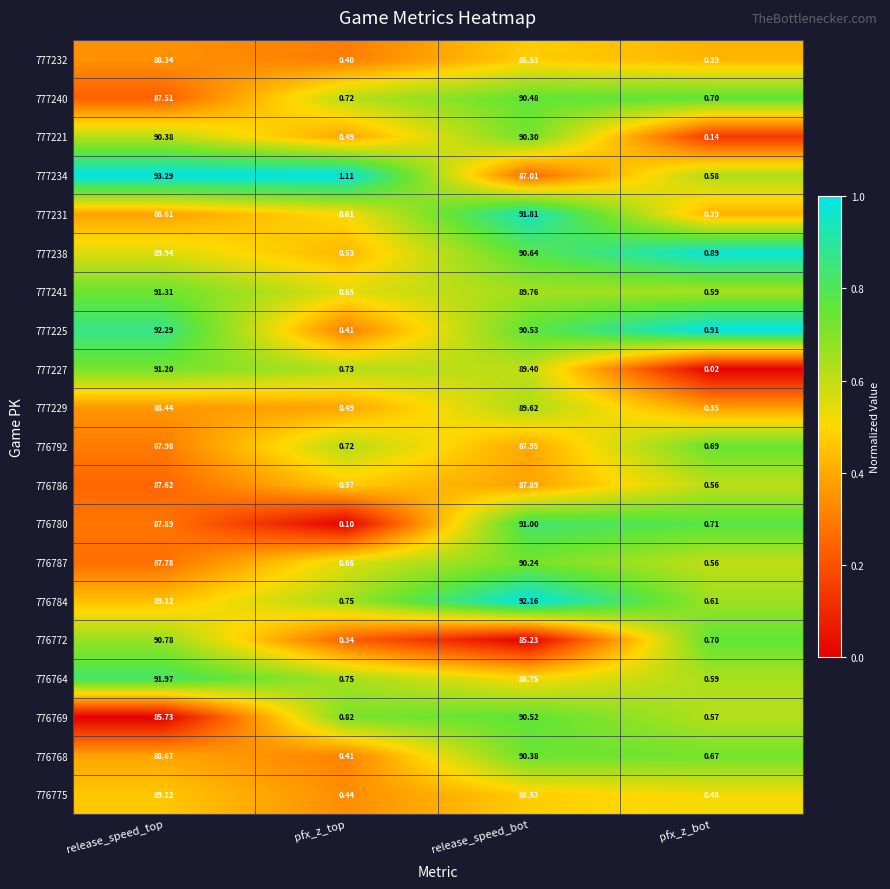

What is the spread (max minus min) of values at pfx_z_top?

1.0